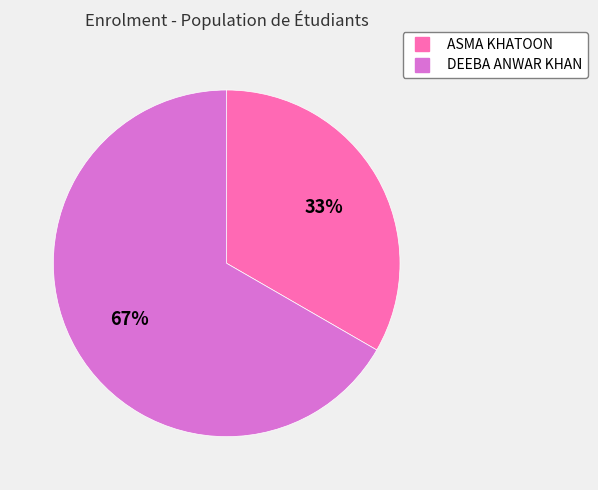

Is the sum of ASMA KHATOON and DEEBA ANWAR KHAN greater than half?

Yes